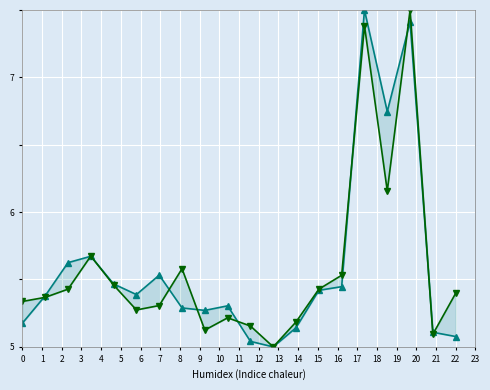

Read the col_2 value at 6.

5.5